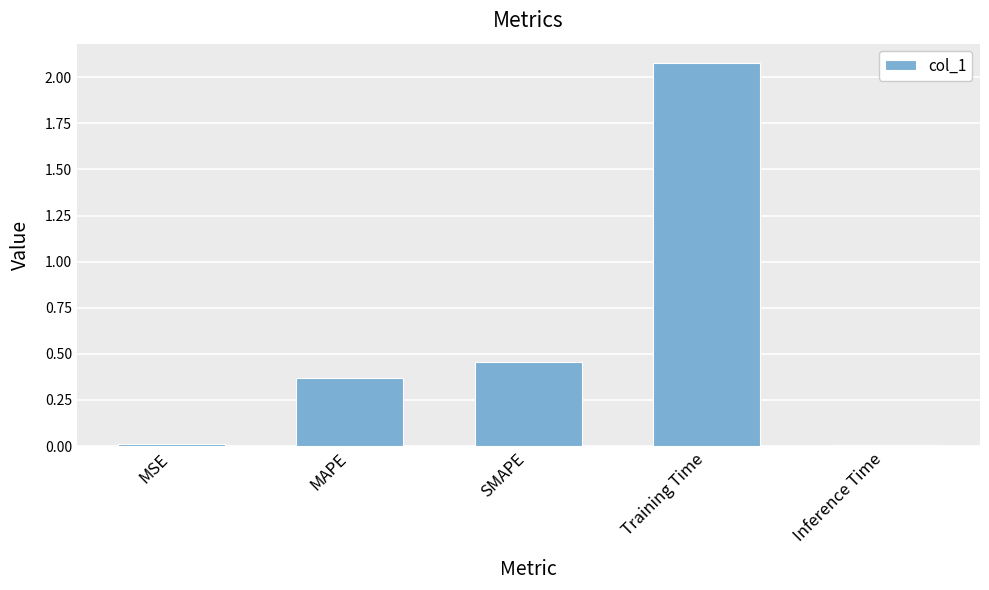

At which category does the chart reach its peak across all series?

Training Time